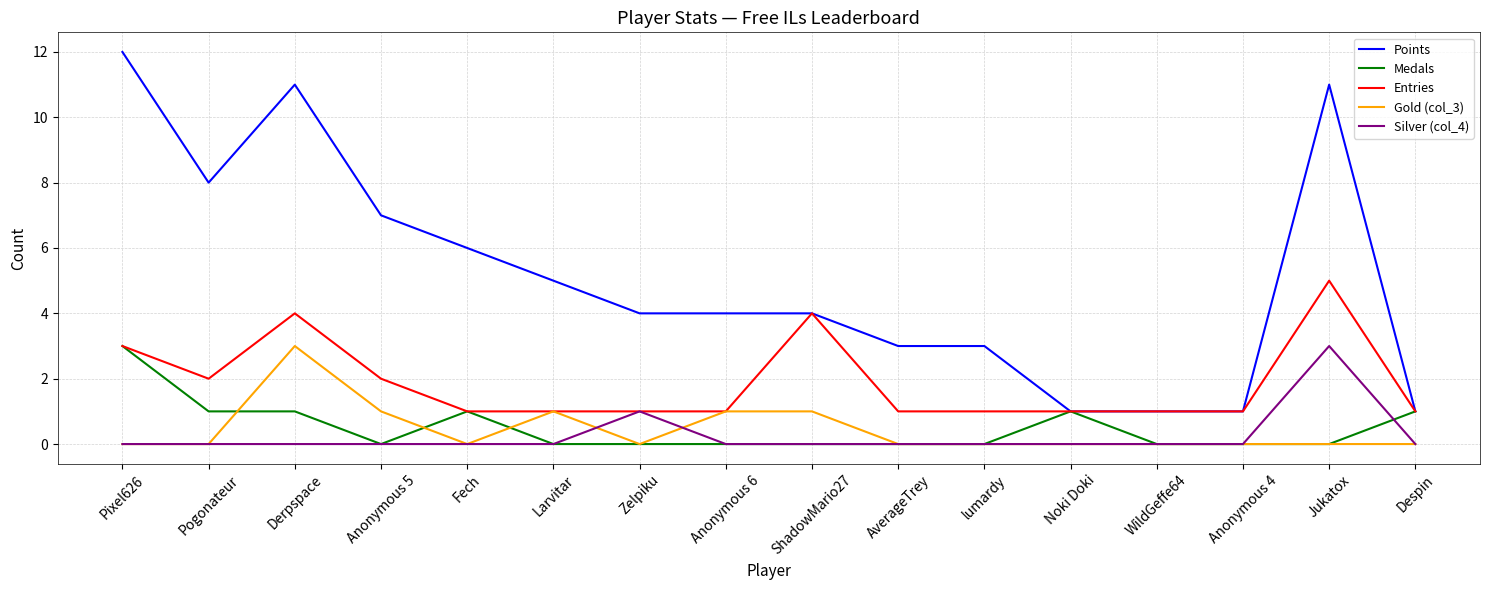

Is the value of Entries at Jukatox greater than the value of Silver (col_4) at ShadowMario27?

Yes